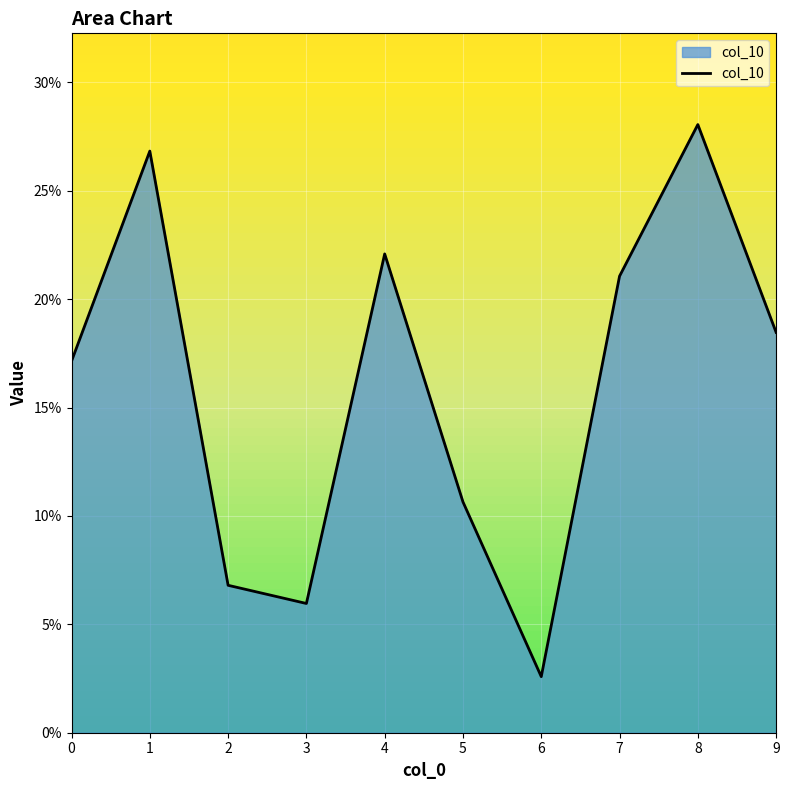

What is the value of the 8th point from the left?

0.2